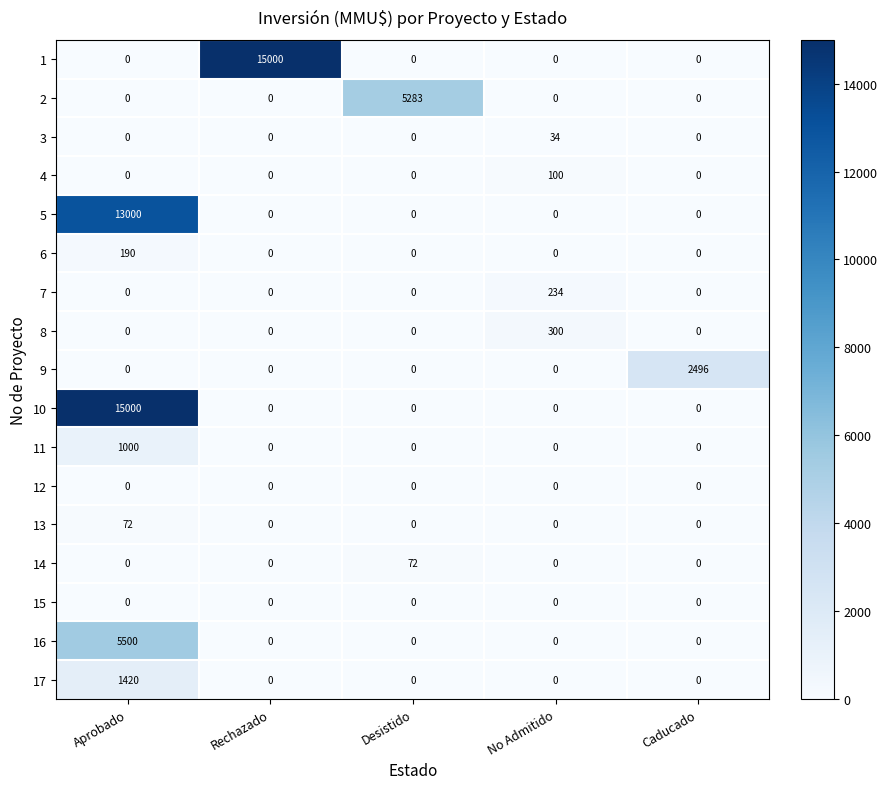

What is the total value across all series at No Admitido?

668